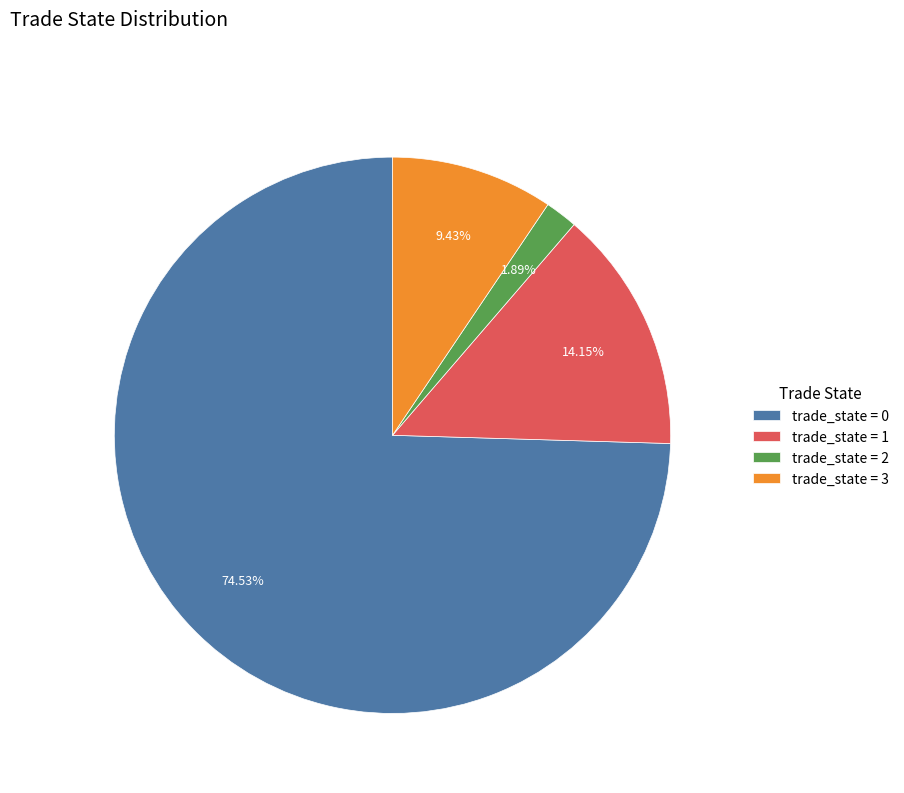

Is there a majority slice in this chart?

Yes